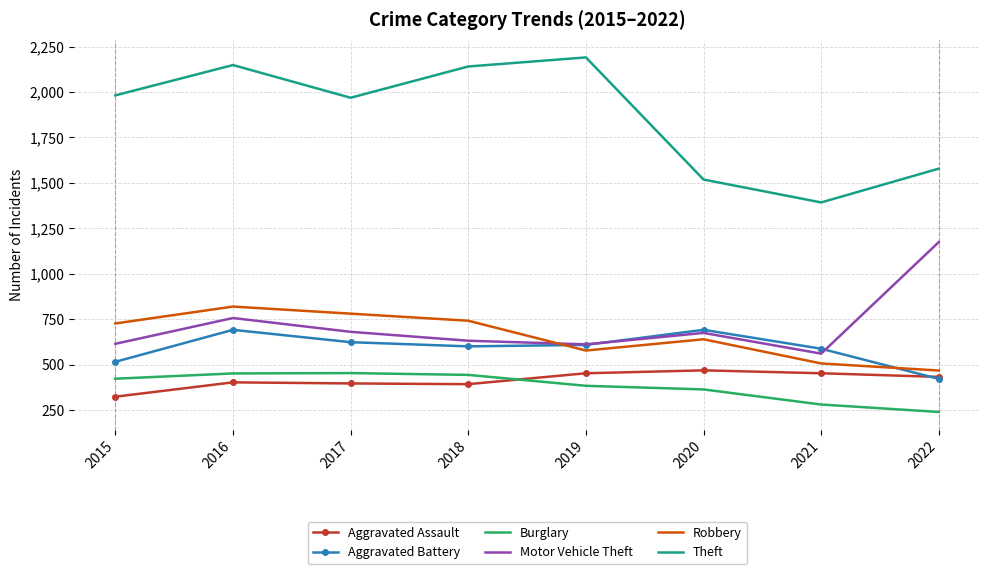

True or false: Motor Vehicle Theft and Theft intersect in this chart.

False